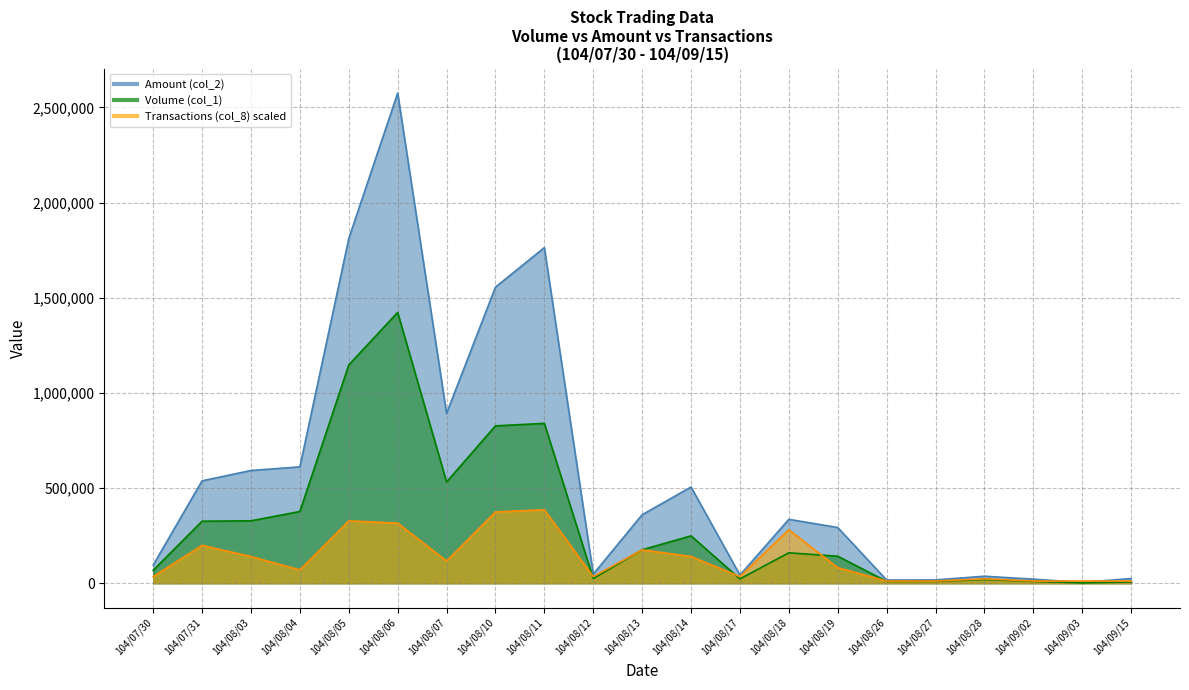

True or false: Volume (col_1) and Amount (col_2) intersect in this chart.

False